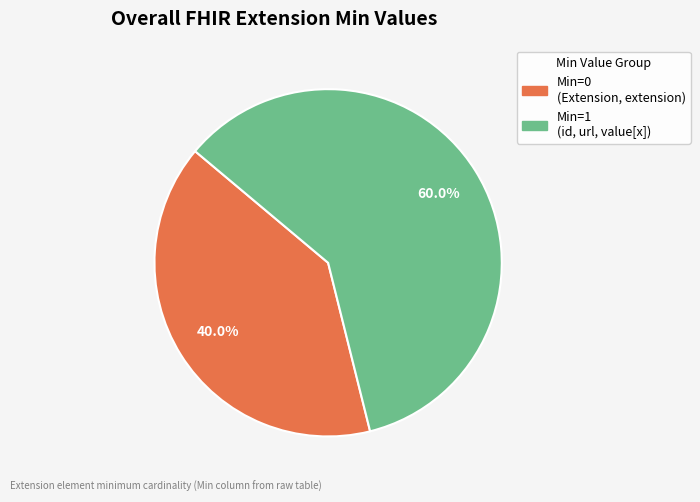

Does any single category account for the majority?

Yes